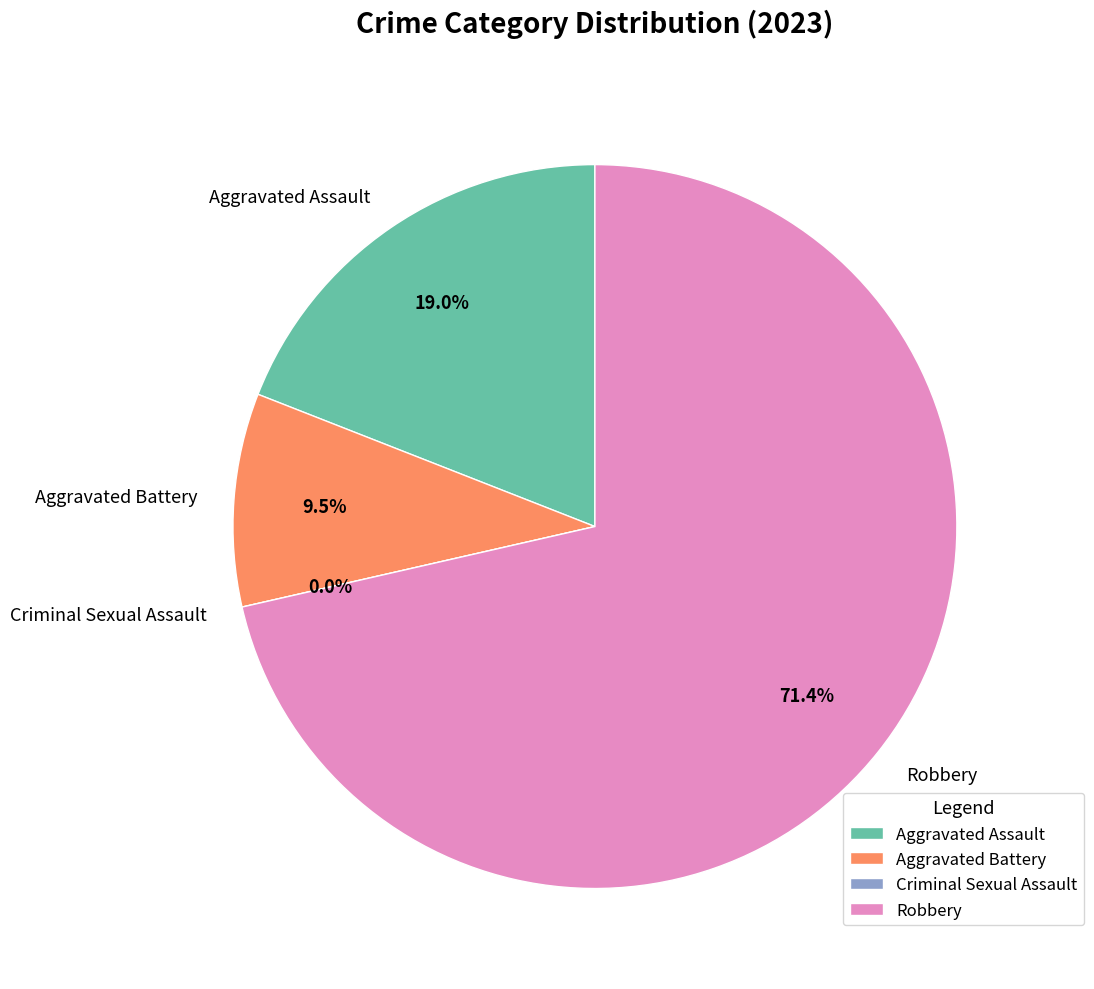

Which category has the biggest portion of the pie?

Robbery